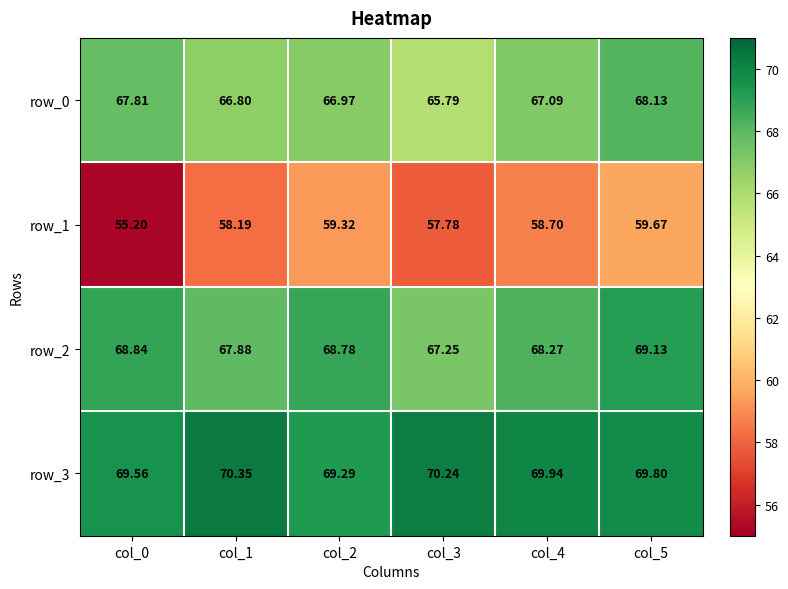

Which series has the widest spread of values?

row_1